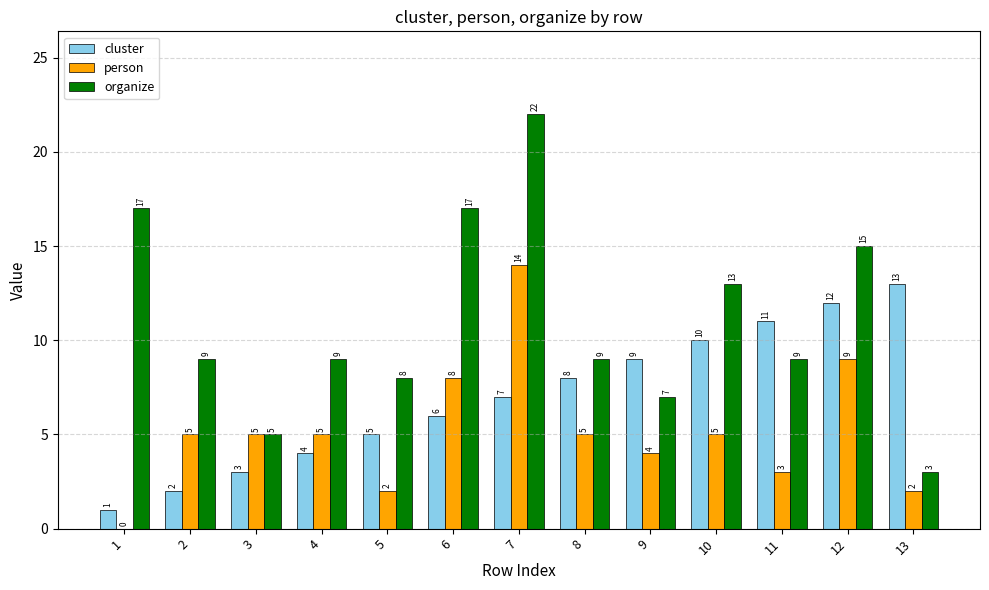

The cluster series shows 11 at 11. True or false?

True